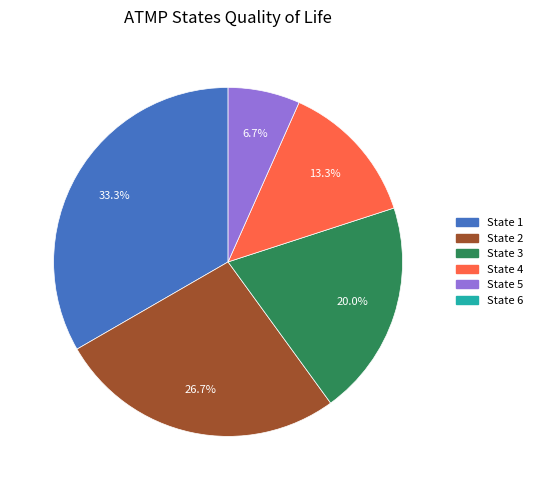

Is there a majority slice in this chart?

No